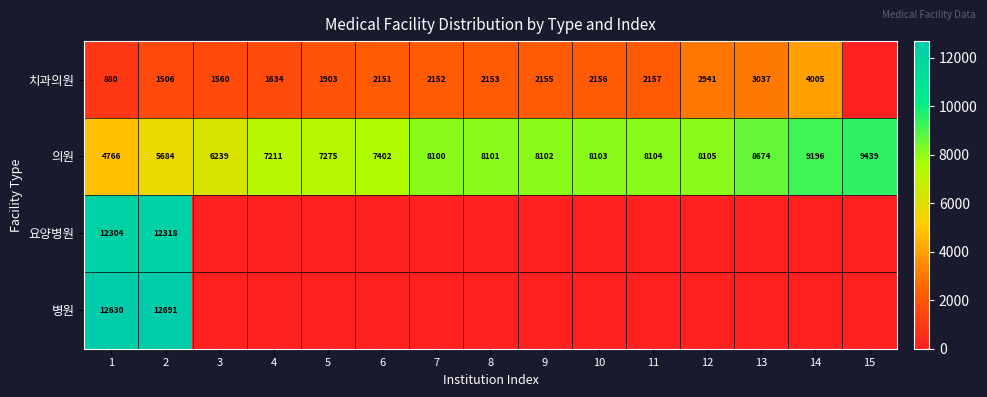

Is it true that 치과의원 equals 623 at 2?

False